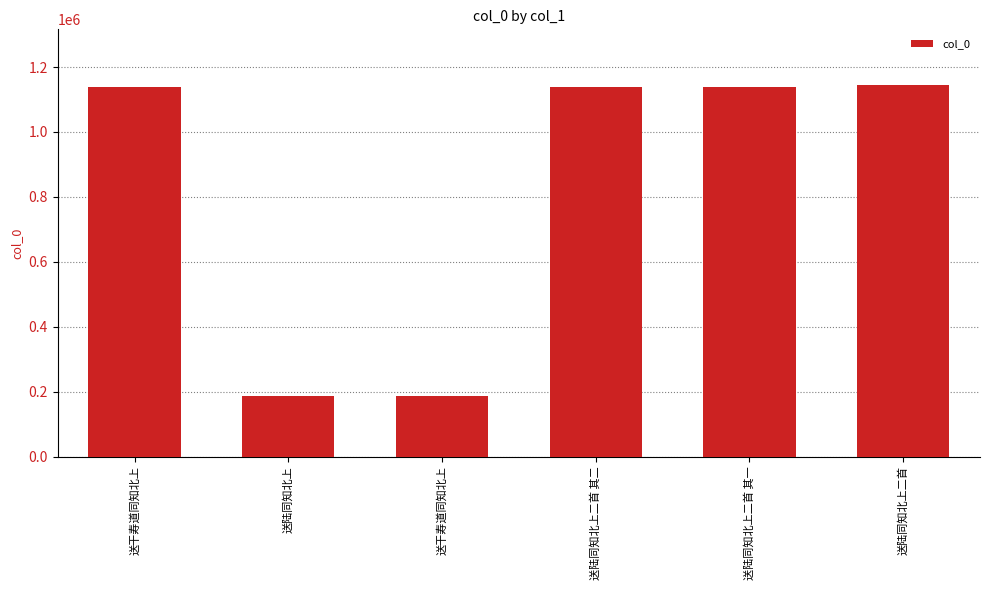

List the labels in order of value, largest first.

送陆同知北上二首, 送陆同知北上二首 其一, 送陆同知北上二首 其二, 送干寿道同知北上, 送陆同知北上, 送干寿道同知北上